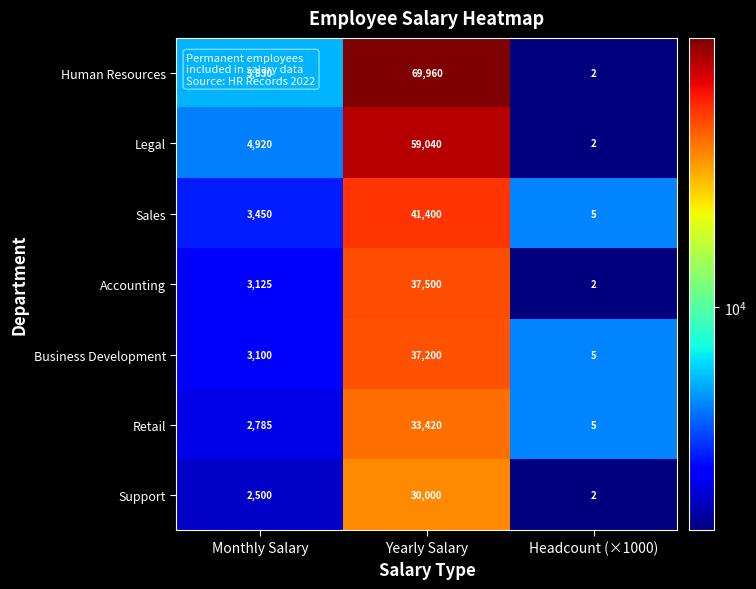

Which series has the largest total across all categories?

Human Resources